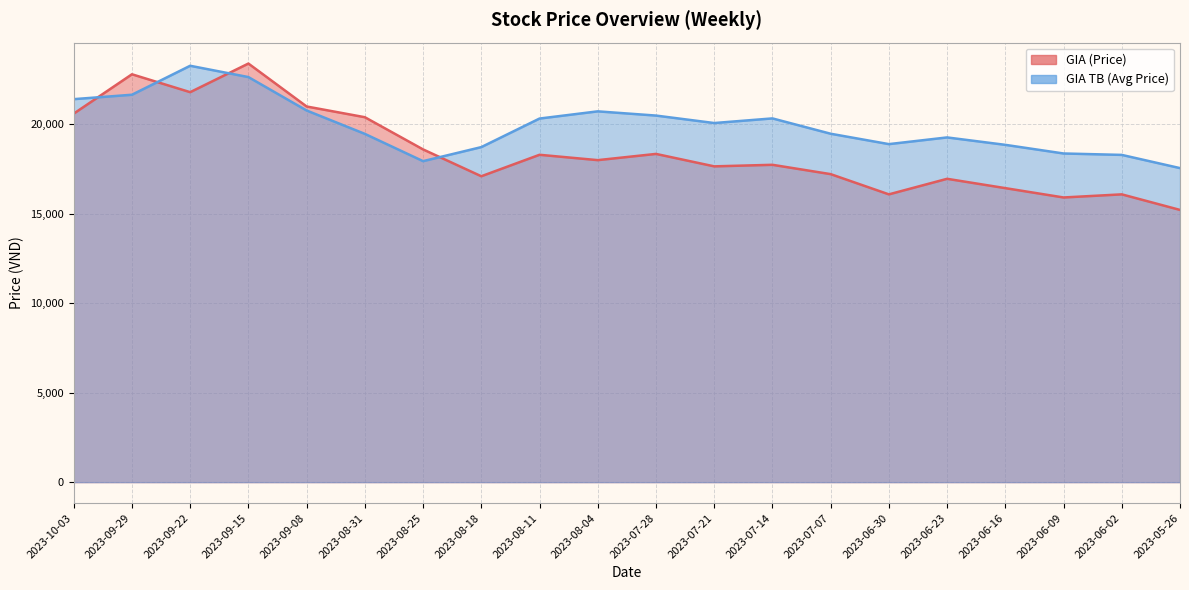

True or false: GIA (Price) and GIA TB (Avg Price) cross at least once.

True